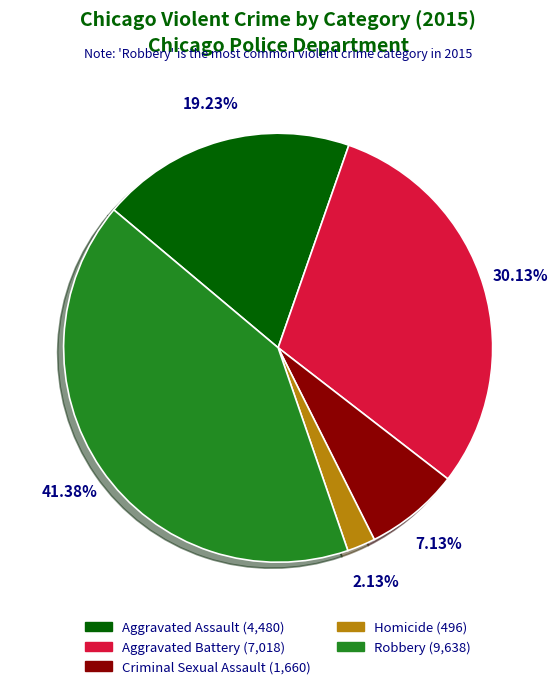

The Aggravated Battery slice represents 19% of the pie. True or false?

False